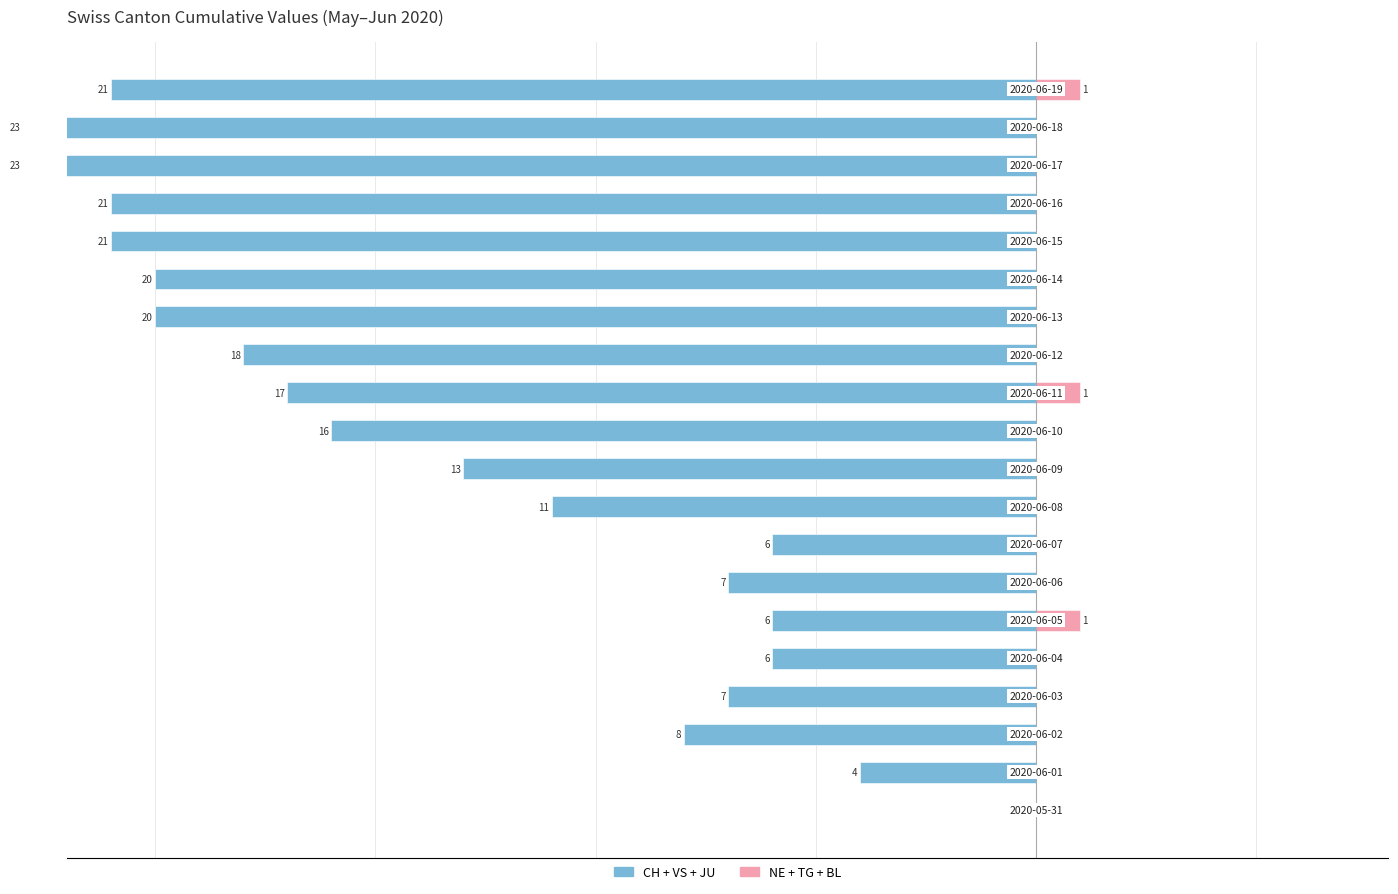

How many negative values does the Left (CH+VS+JU) series have?

19